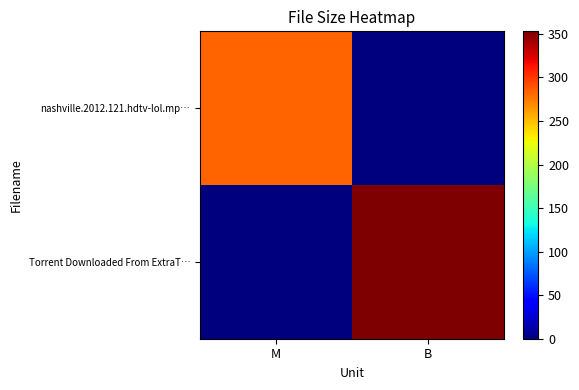

At B, list the series in order from largest to smallest.

Torrent Downloaded From ExtraT…, nashville.2012.121.hdtv-lol.mp…